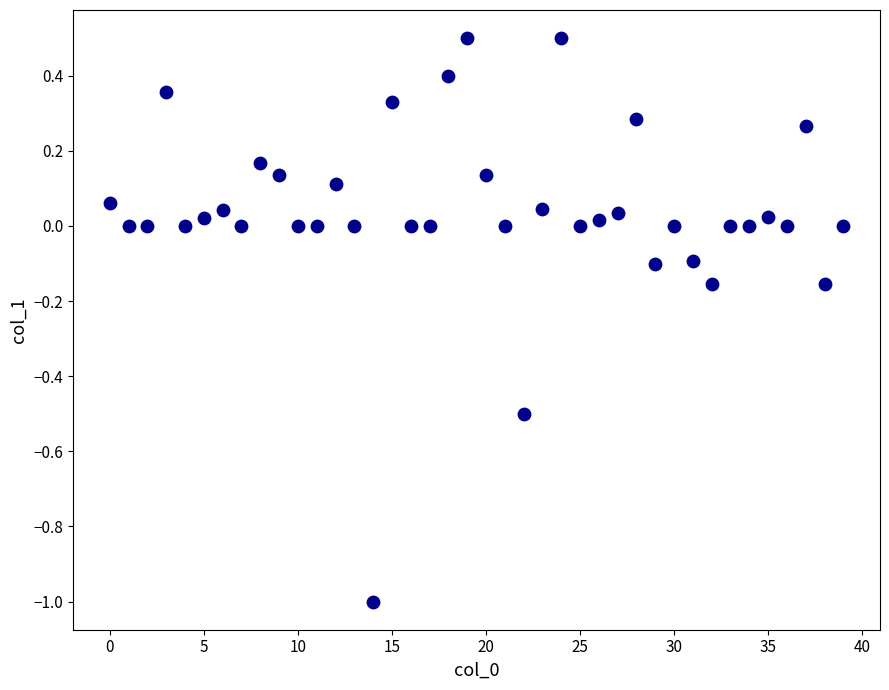

What is the range of Y values (max minus min)?

1.5